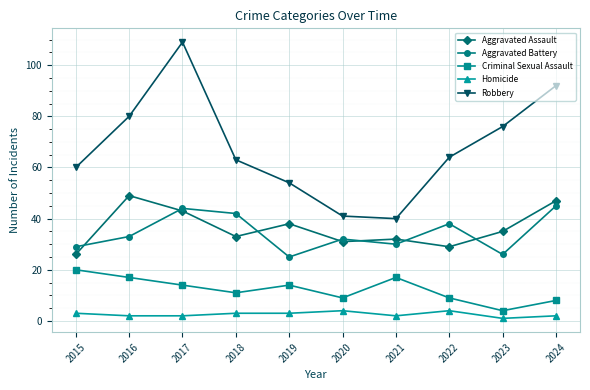

At how many categories does at least one series exceed 2?

10